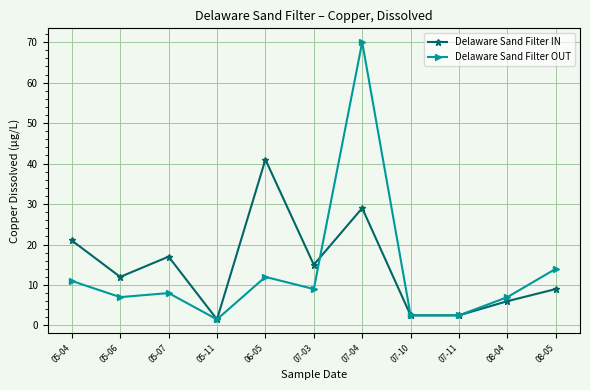

What is the lowest value of the Delaware Sand Filter IN series?

1.5